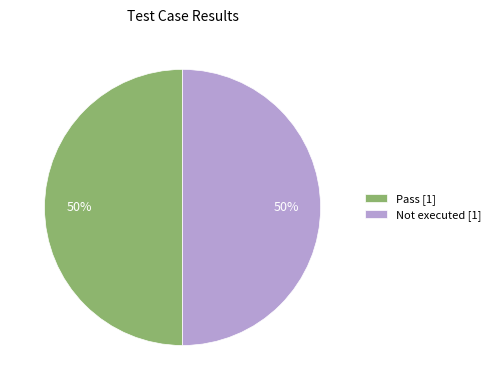

Is it true that Pass [1] is 41% of the pie?

False